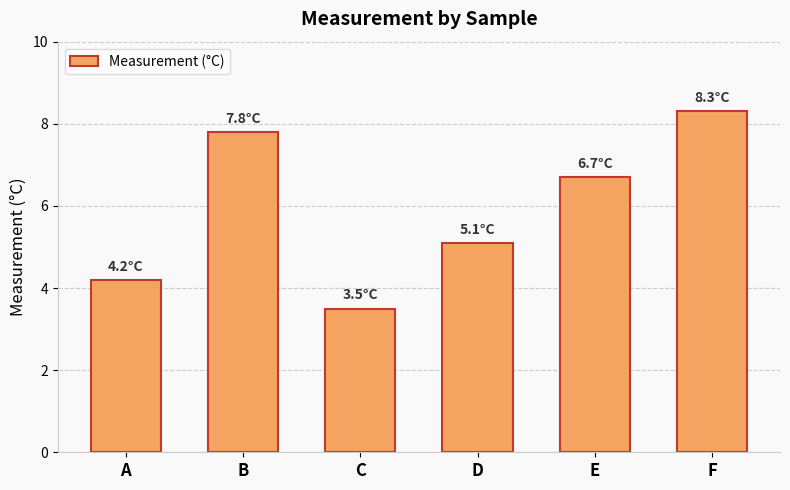

What is the difference between the maximum and minimum values?

4.8